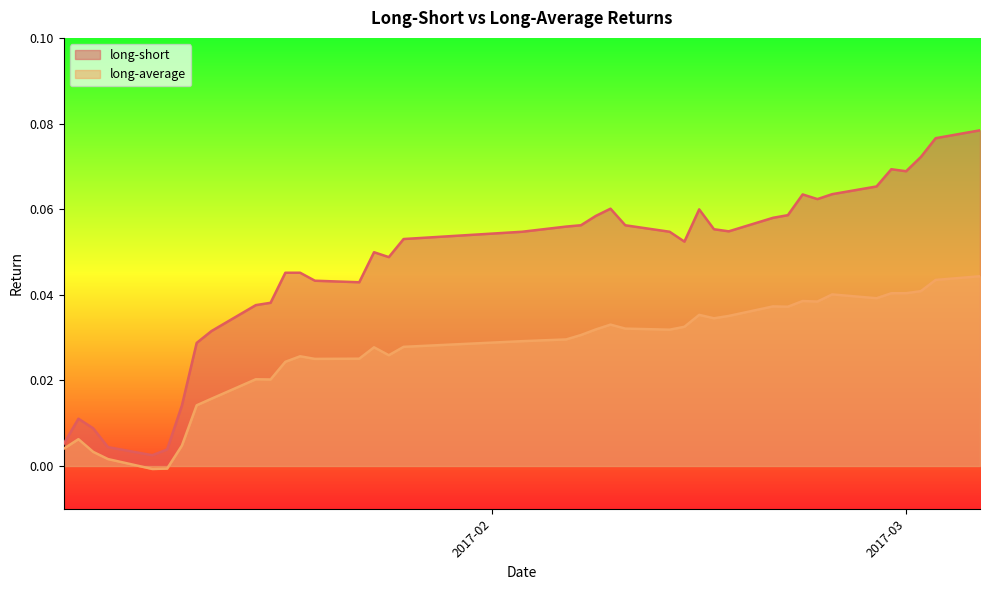

Reading right to left, transcribe all the data shown in this chart.

long_short: 0.1	0.1	0.1	0.1	0.1	0.1	0.1	0.1	0.1	0.1	0.1	0.1	0.1	0.1	0.1	0.1	0.1	0.1	0.1	0.1	0.1	0.1	0.1	0.0	0.0	0.0	0.0	0.0	0.0	0.0	0.0	0.0	0.0	0.0	0.0	0.0	0.0	0.0	0.0	0.0
long_average: 0.0	0.0	0.0	0.0	0.0	0.0	0.0	0.0	0.0	0.0	0.0	0.0	0.0	0.0	0.0	0.0	0.0	0.0	0.0	0.0	0.0	0.0	0.0	0.0	0.0	0.0	0.0	0.0	0.0	0.0	0.0	0.0	0.0	0.0	-0.0	-0.0	0.0	0.0	0.0	0.0